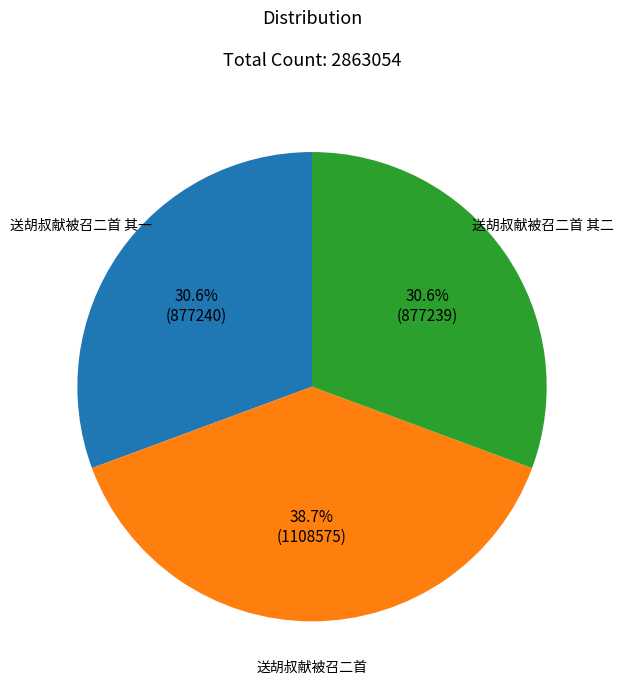

What is the largest slice in the pie chart?

送胡叔献被召二首